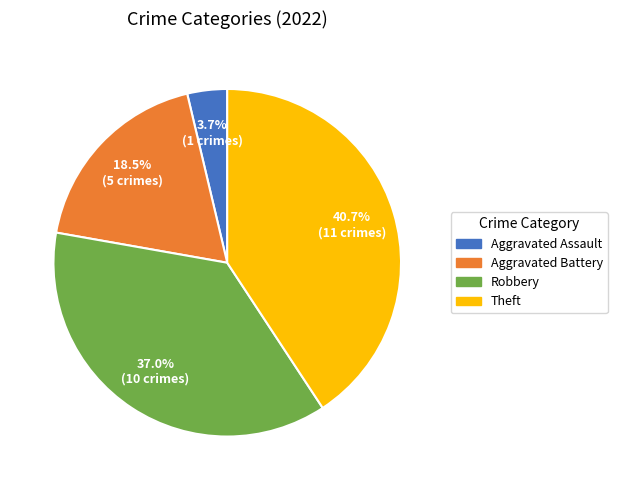

Combined, what portion of the pie is Aggravated Assault and Robbery?

40.7%